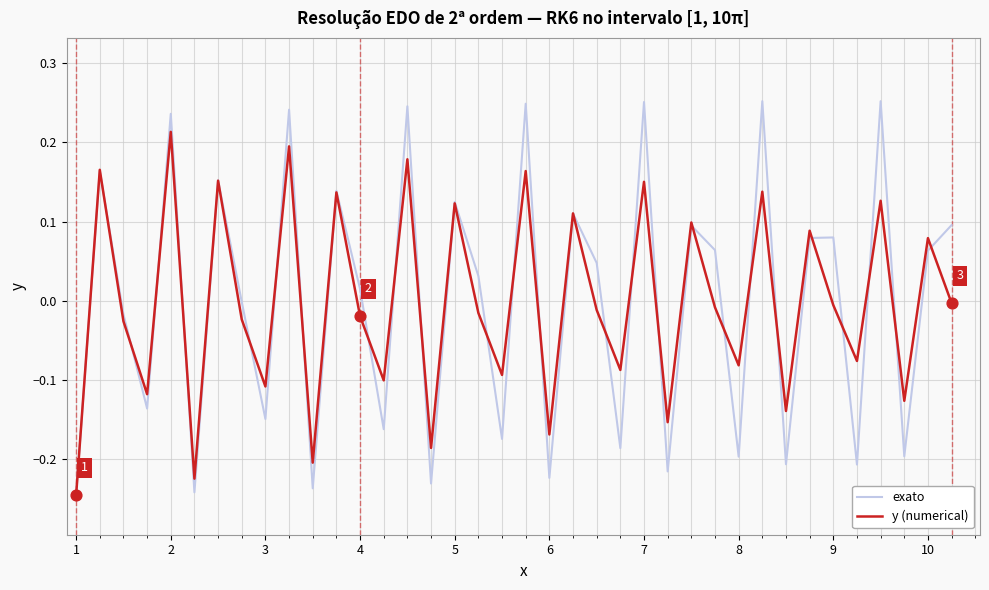

Which series has the largest range (max minus min)?

exato